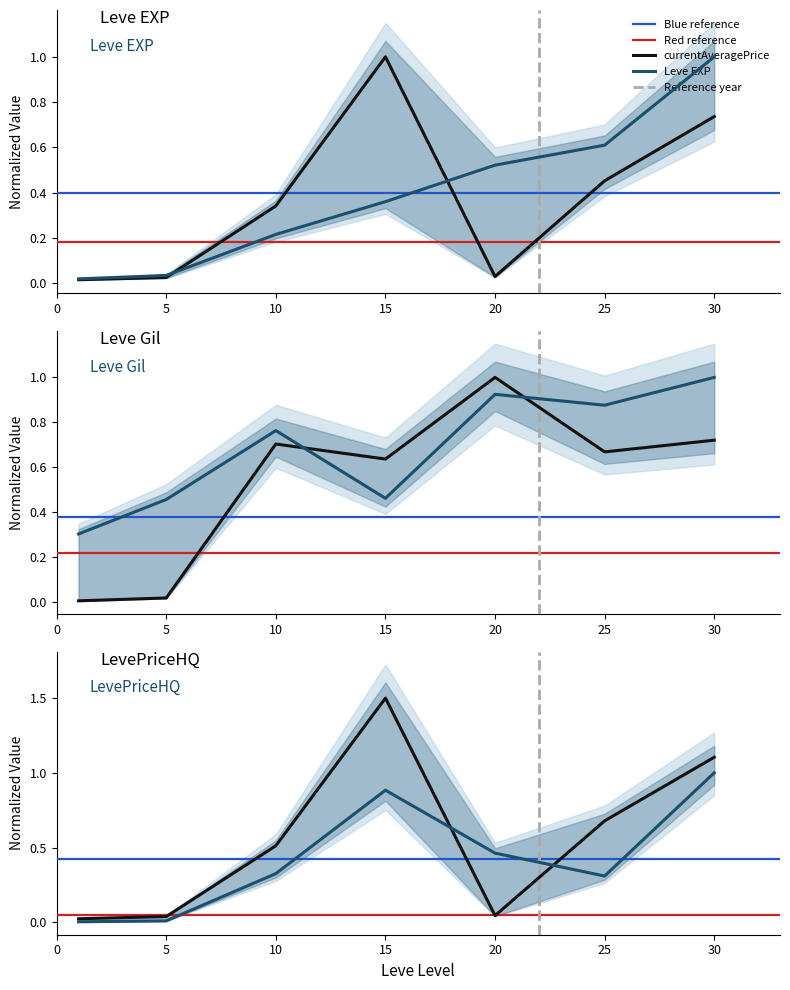

In LevePriceHQ, how many points are lower than both neighbors (excluding endpoints)?

1